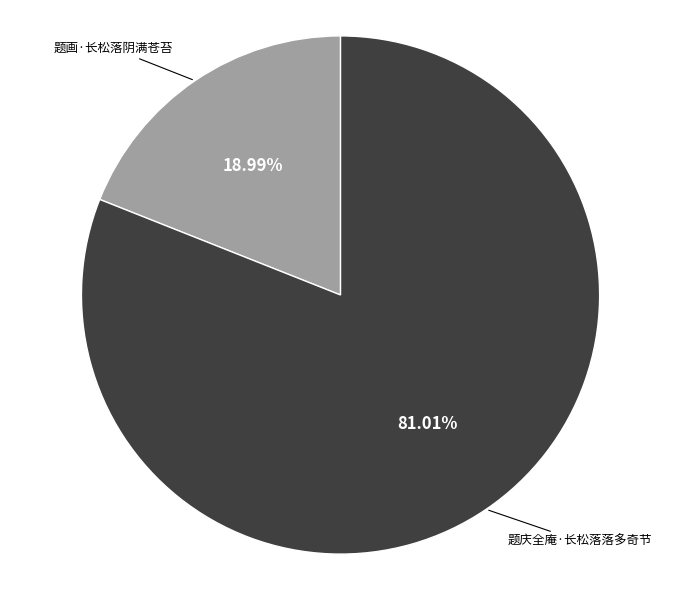

Is there a majority slice in this chart?

Yes